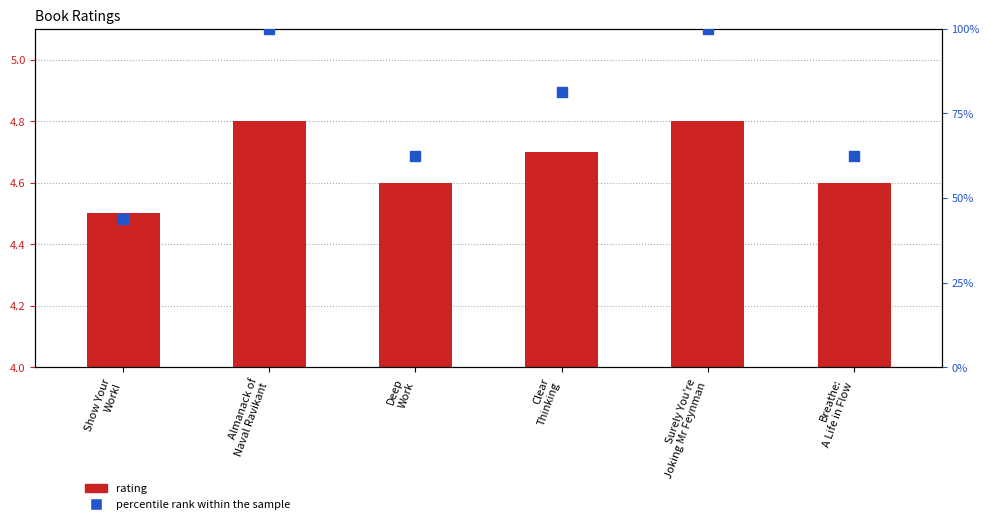

Which series has the largest total across all categories?

percentile rank within the sample